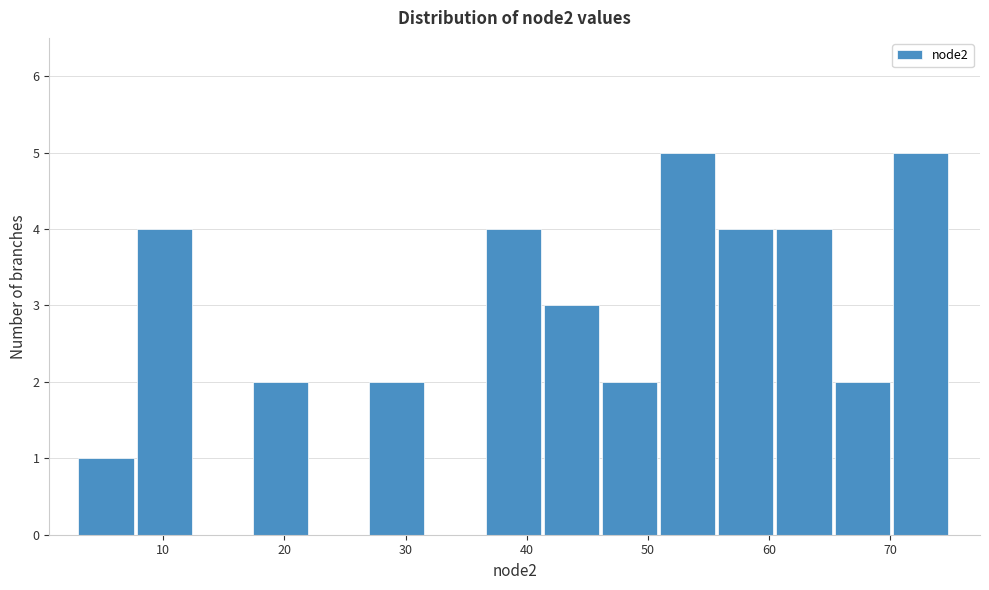

How tall is the bar that spans 27.0 to 31.8 on the x-axis? Neither the bar edges nor the heights are printed on the chart, so give them approximately, as read against the axes.

2